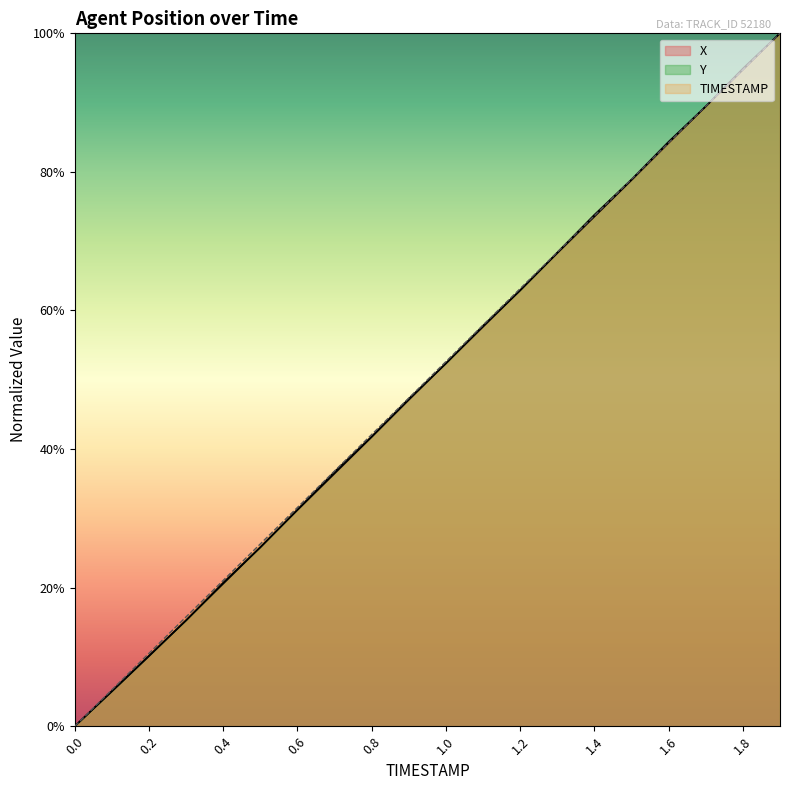

Read the TIMESTAMP value at 1.7.

0.9